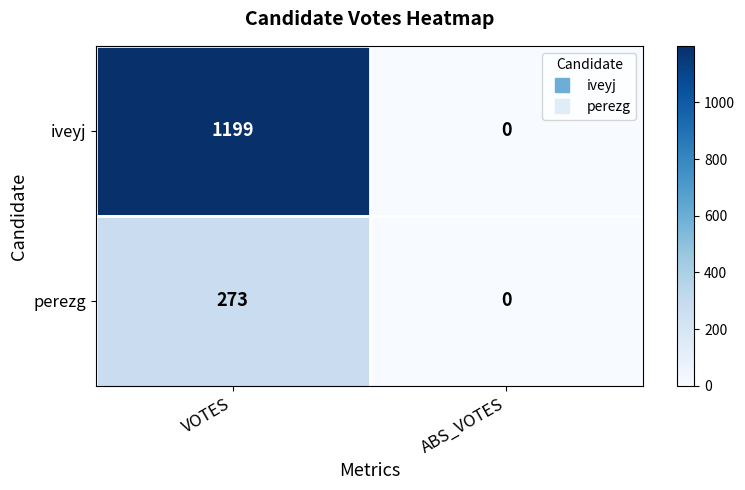

What is the difference between the maximum and minimum values in the iveyj series?

1199